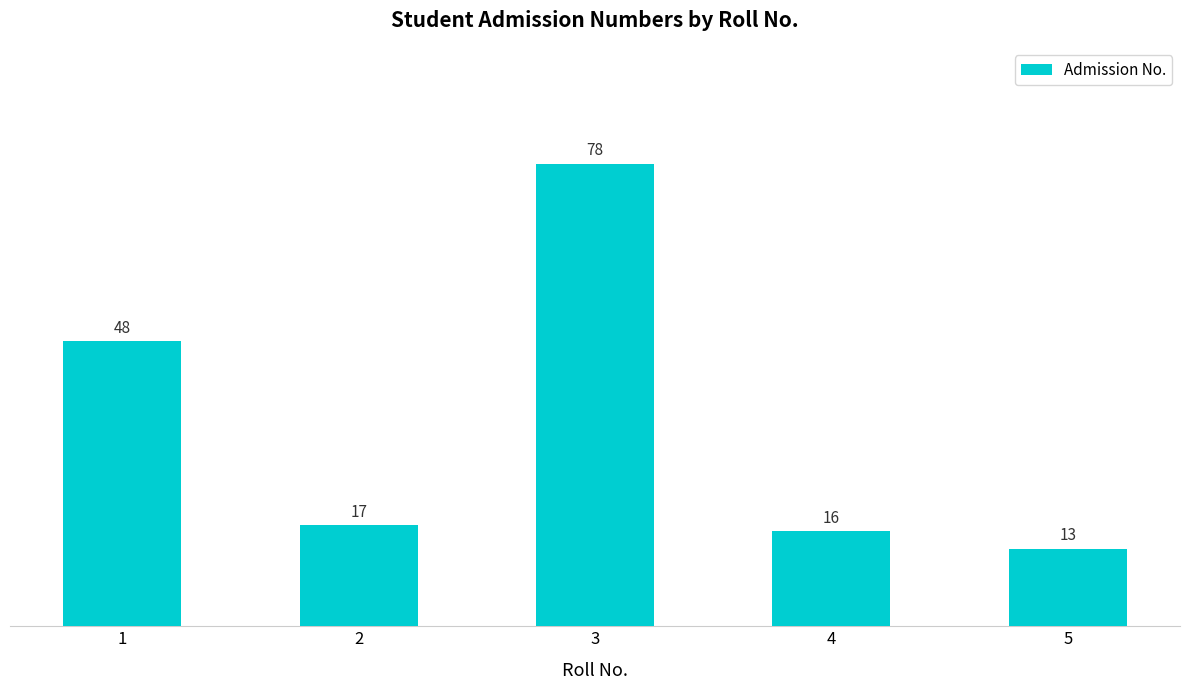

Rank the categories by value from highest to lowest.

3, 1, 2, 4, 5